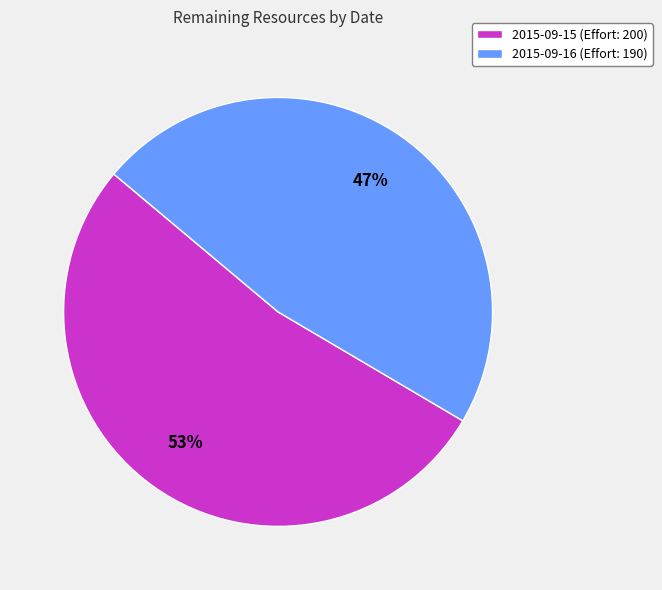

Count the number of slices in the pie.

2